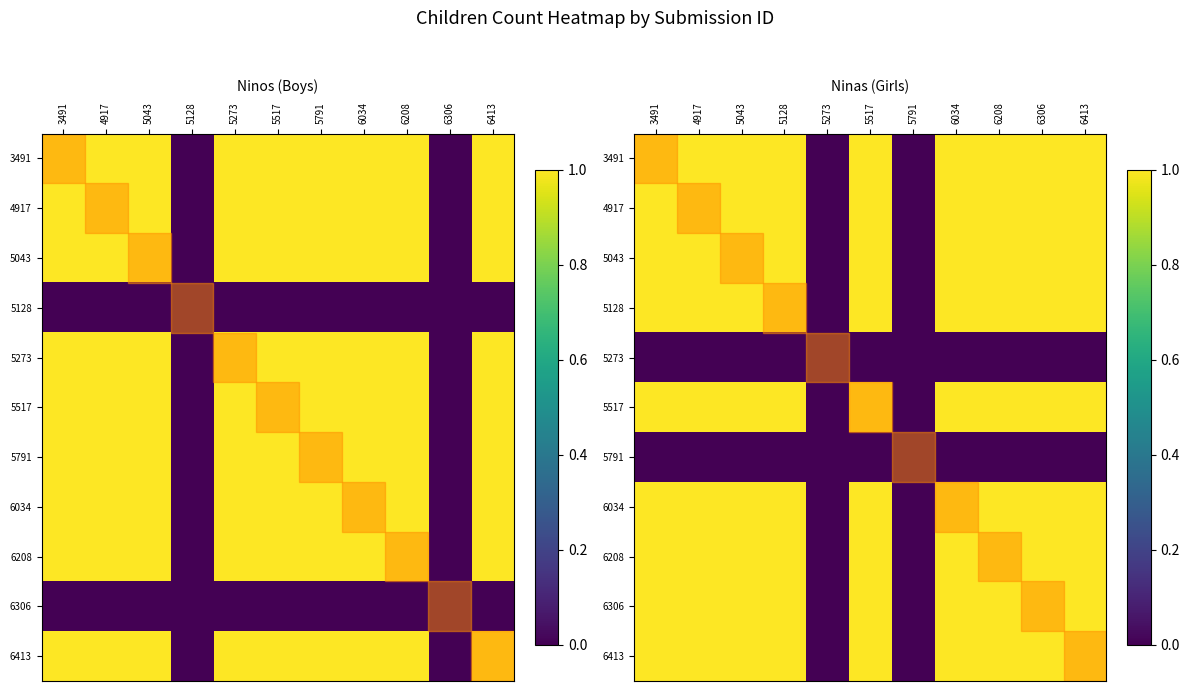

The 5043 series shows 1 at 6208. True or false?

True